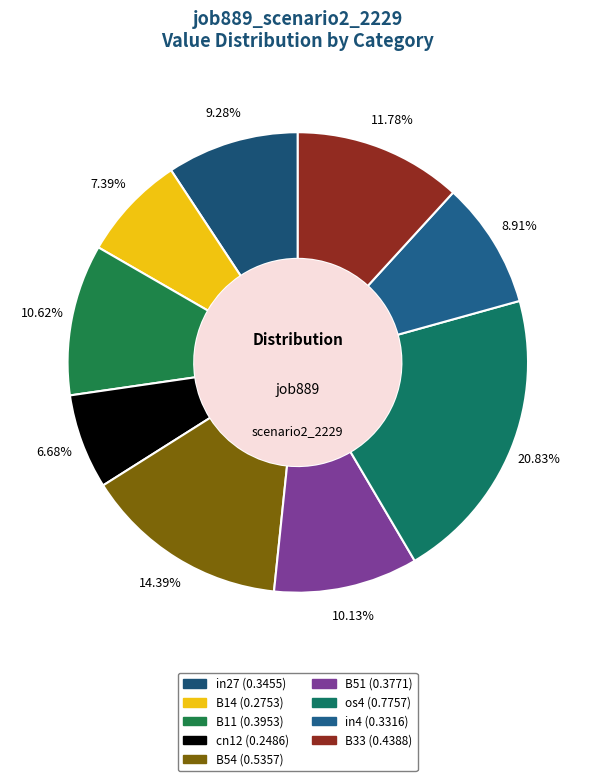

How many slices are in this pie chart?

9